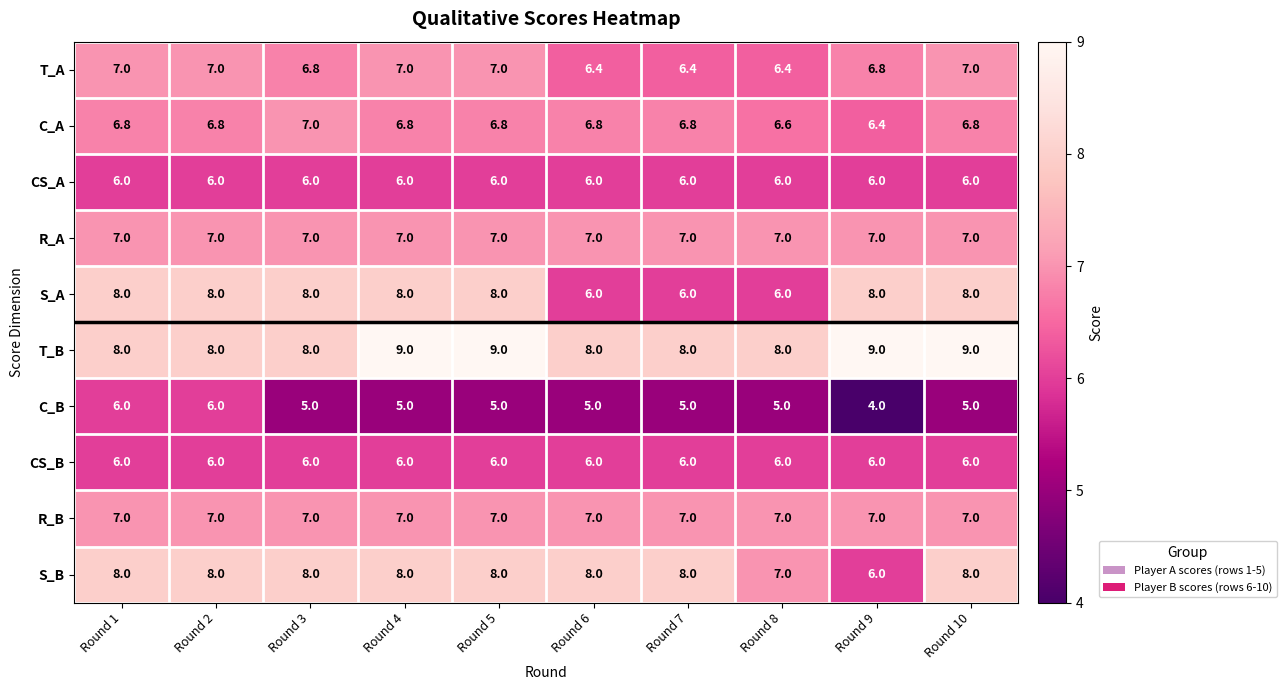

Which series changed the most between Round 3 and Round 6?

S_A